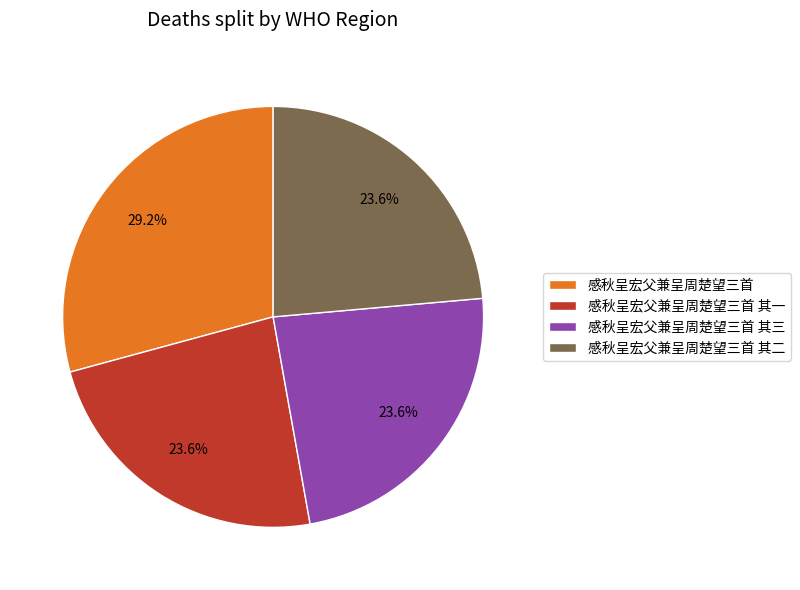

Is there any slice that represents more than half of the pie?

No